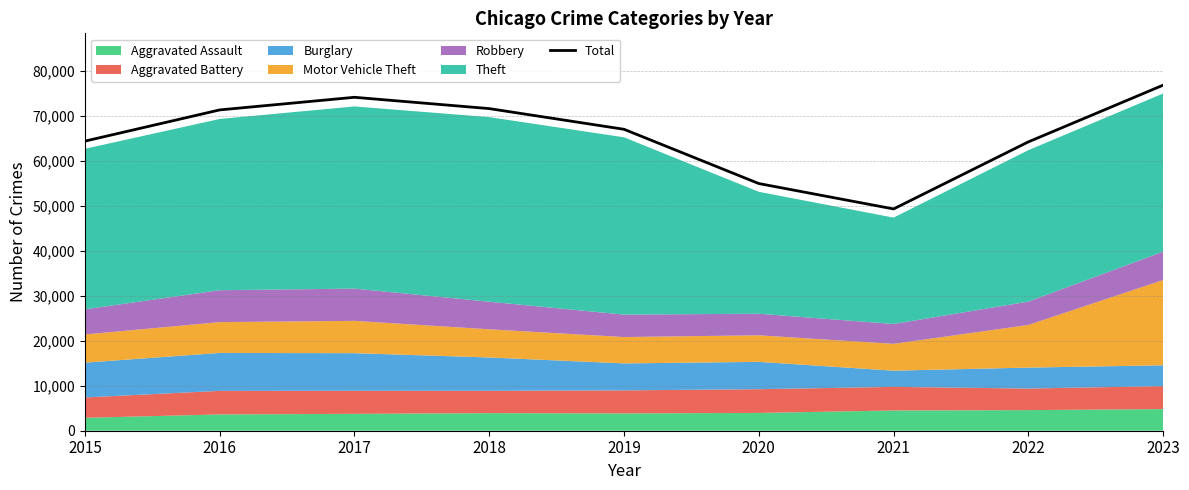

Reading left to right, what are all the values shown in this chart?

64316	71251	74054	71542	66948	54897	49256	64152	76747